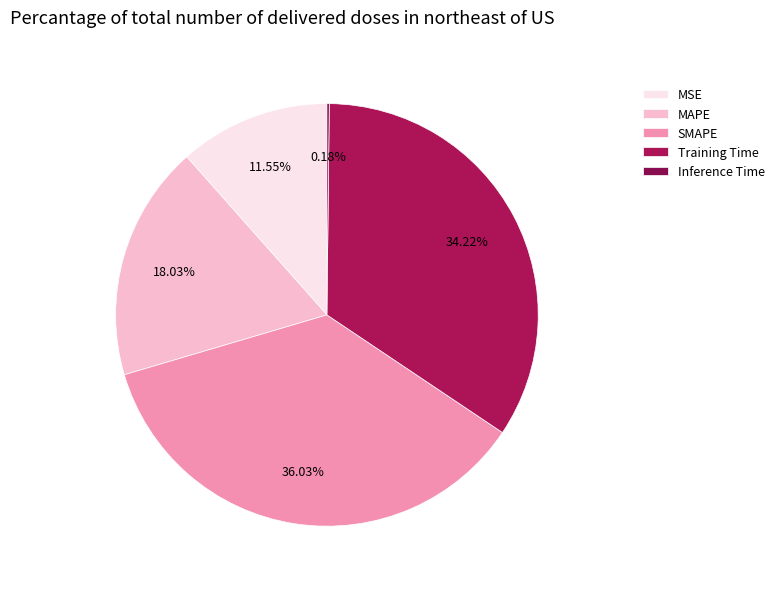

To the nearest percent, what portion does SMAPE represent?

36%